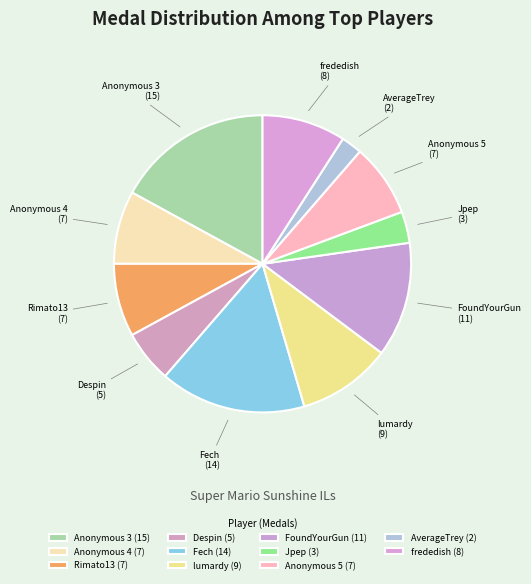

Is the sum of lumardy and Despin greater than half?

No